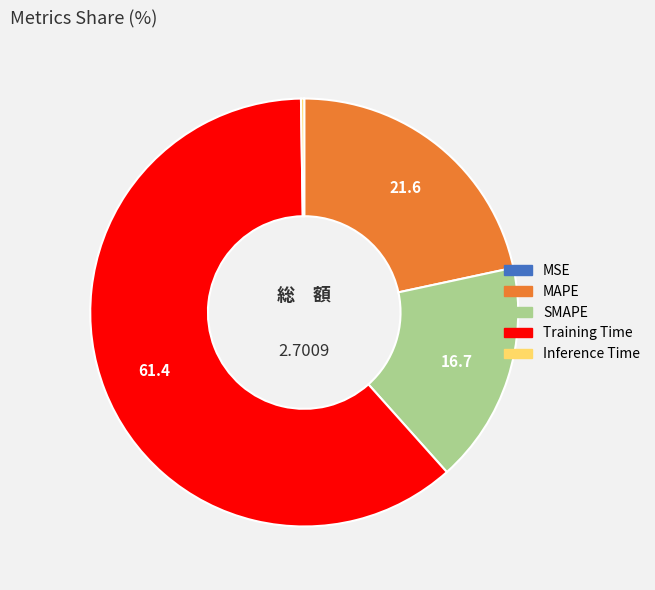

Which category has the biggest portion of the pie?

Training Time